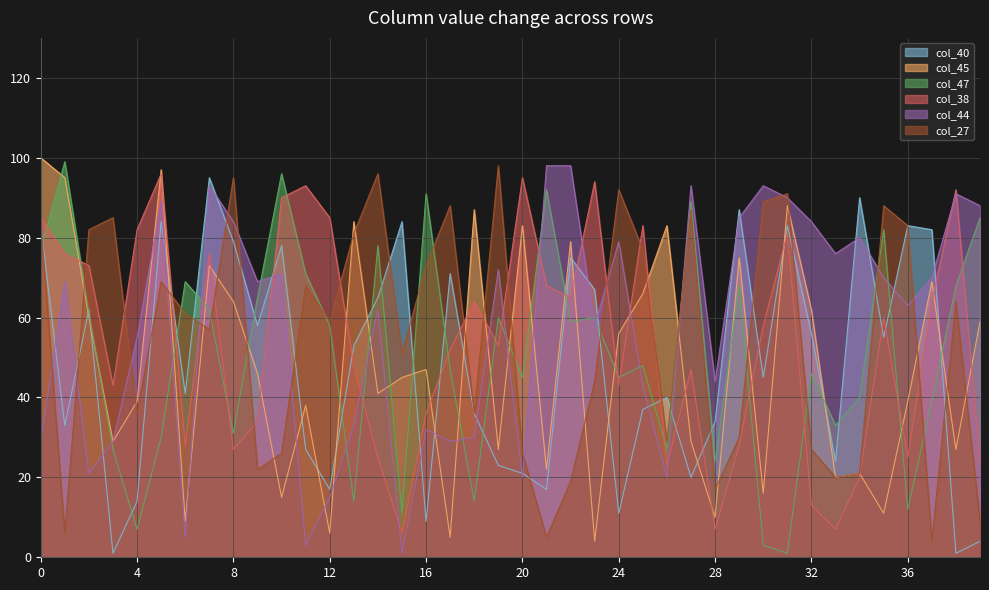

The value of col_27 at 26 is 16. True or false?

False